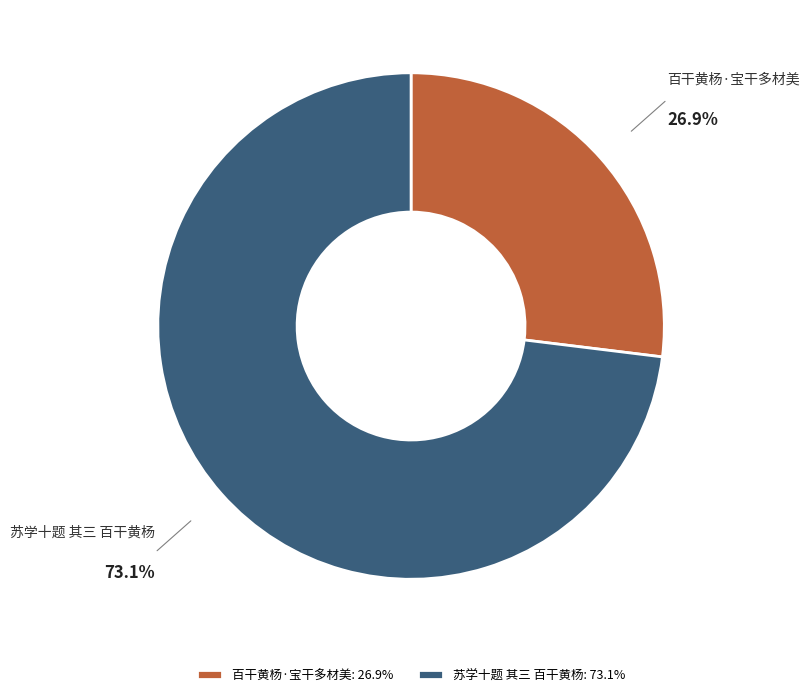

Rank the categories by value from lowest to highest.

百干黄杨·宝干多材美, 苏学十题 其三 百干黄杨